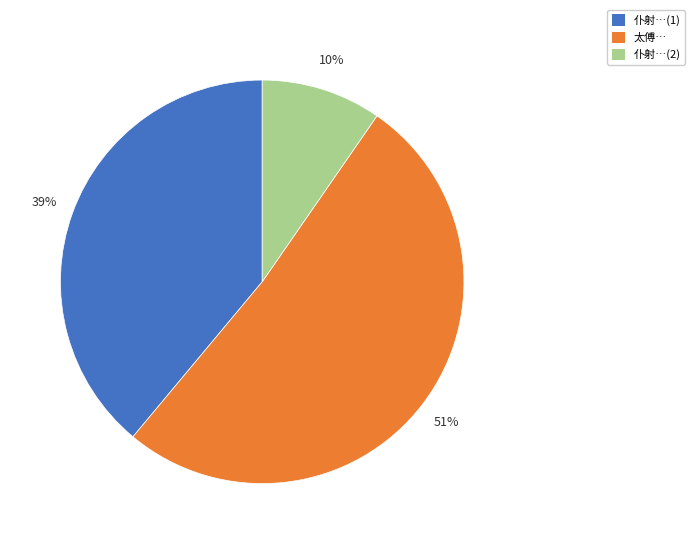

Is there any slice that represents more than half of the pie?

Yes